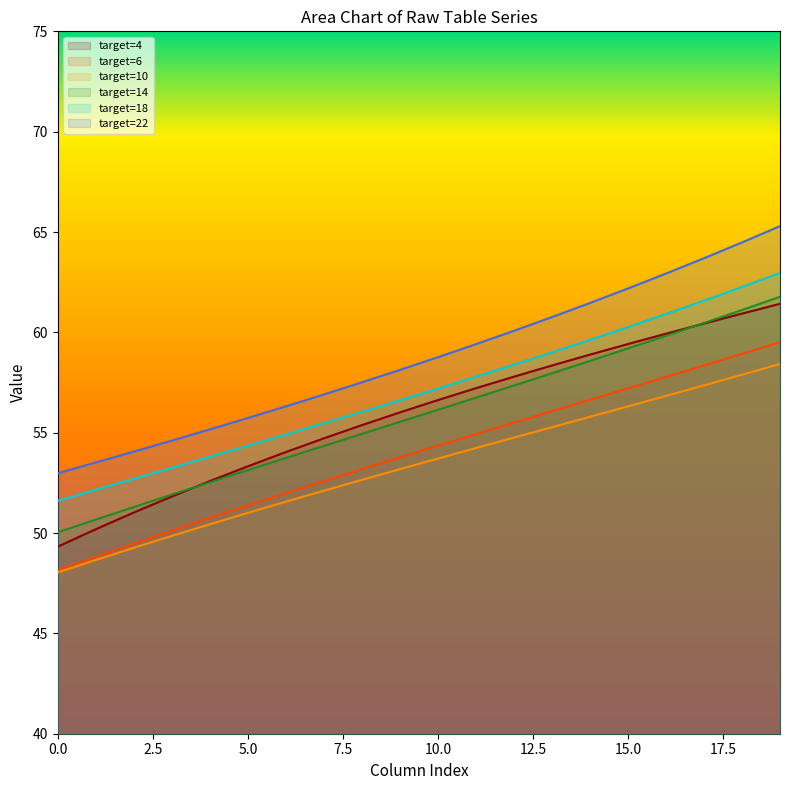

True or false: target=22 and target=18 intersect in this chart.

False